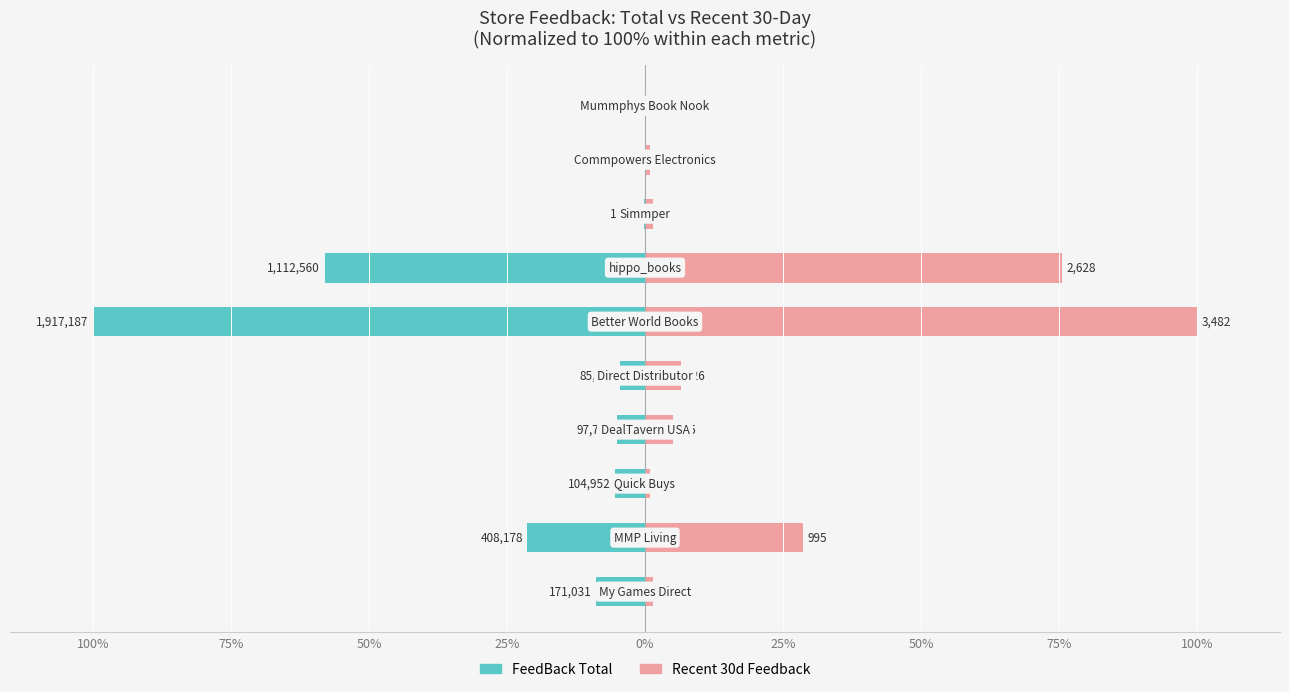

Is the value of FeedBack Total at 75% greater than the value of Recent 30d Feedback at 100%?

No